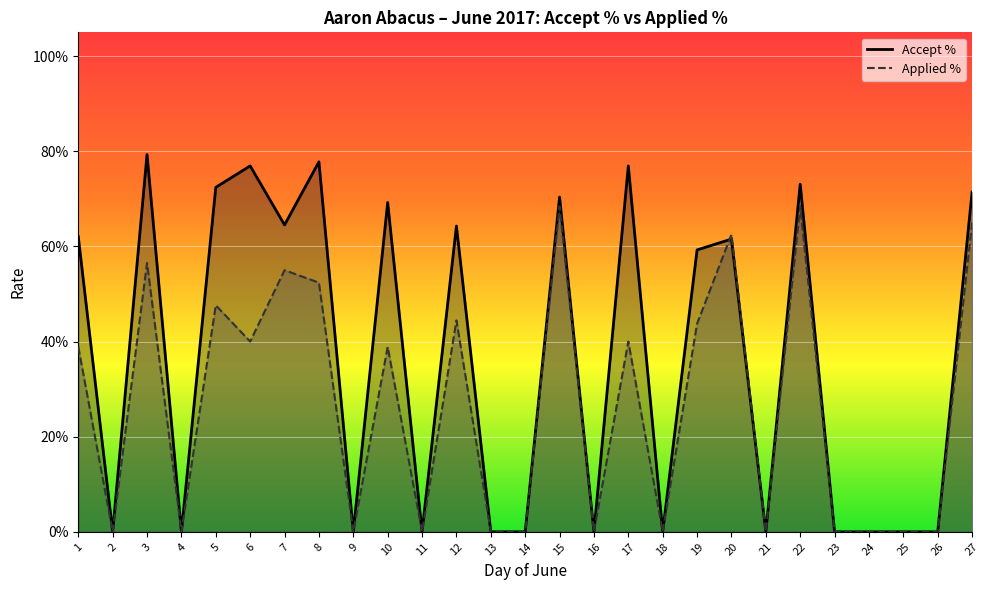

The Accept % series shows 0.4 at 17. True or false?

False